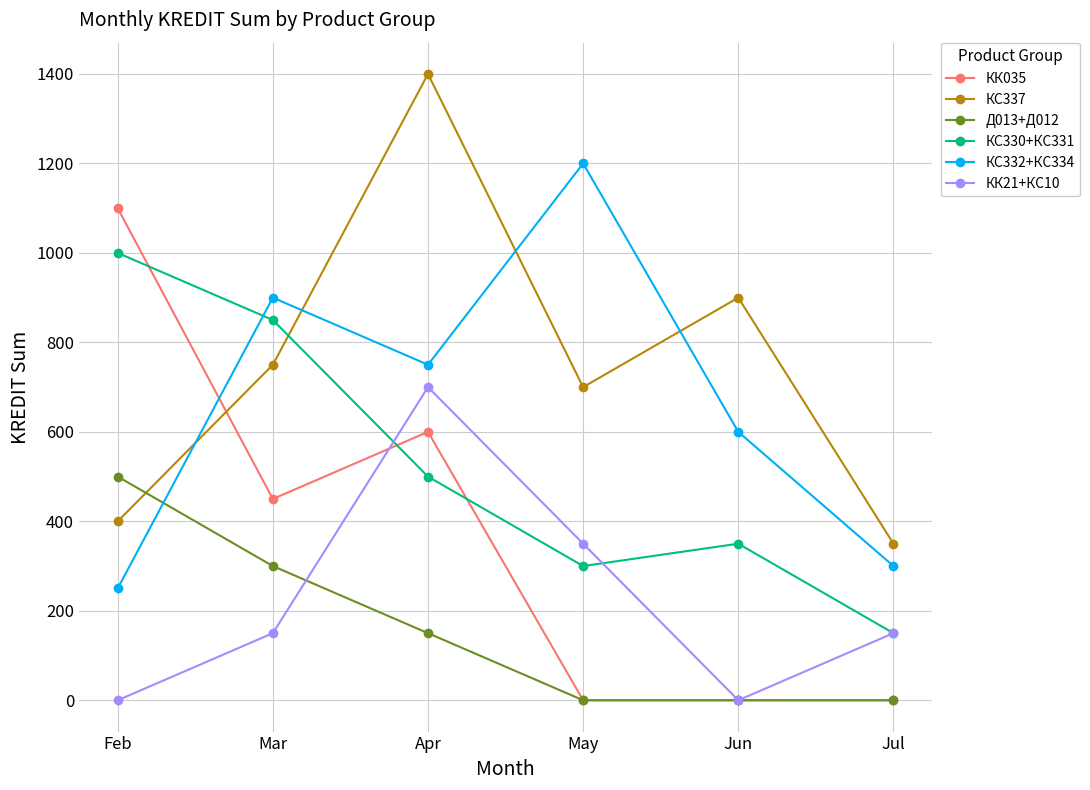

What is the spread (max minus min) of values at Apr?

1250